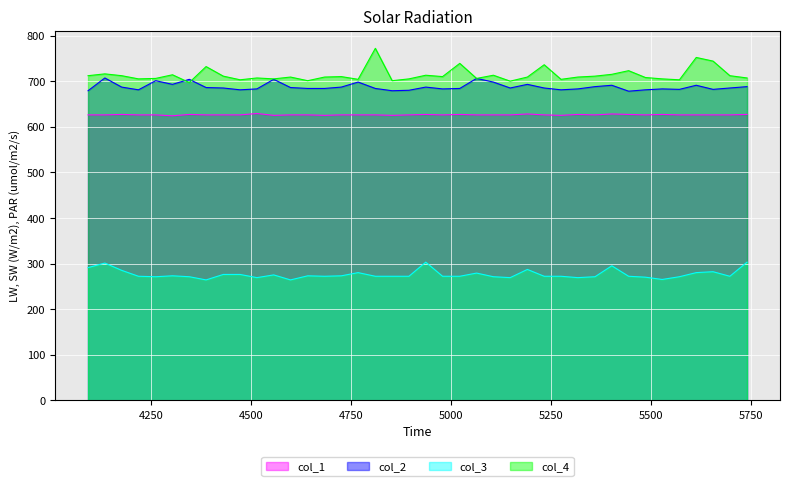

What is the greatest value displayed?

772